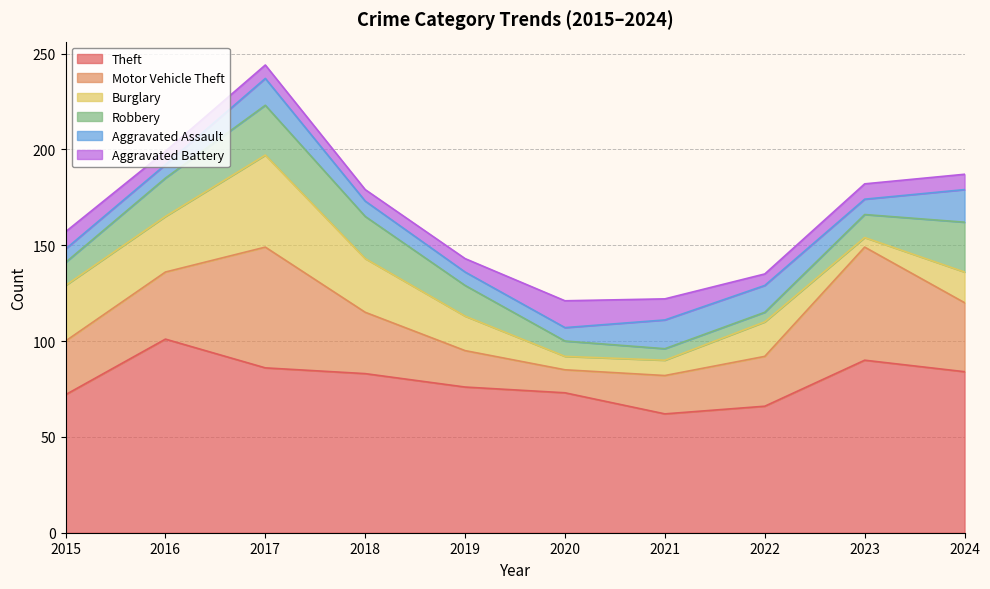

How many lines are shown in the chart?

6